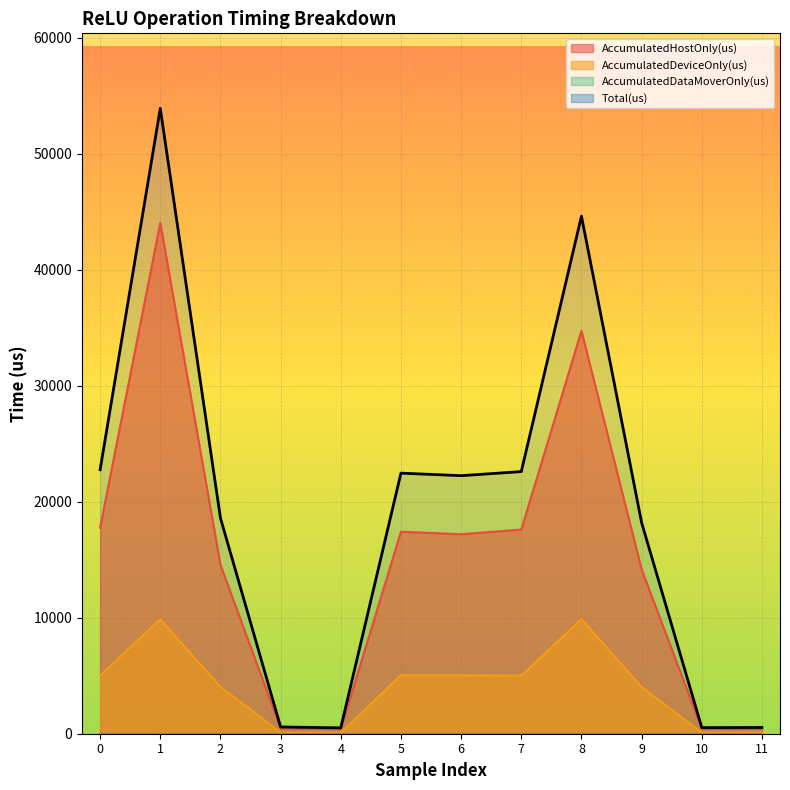

How many interior local valleys does the AccumulatedHostOnly(us) series have?

2